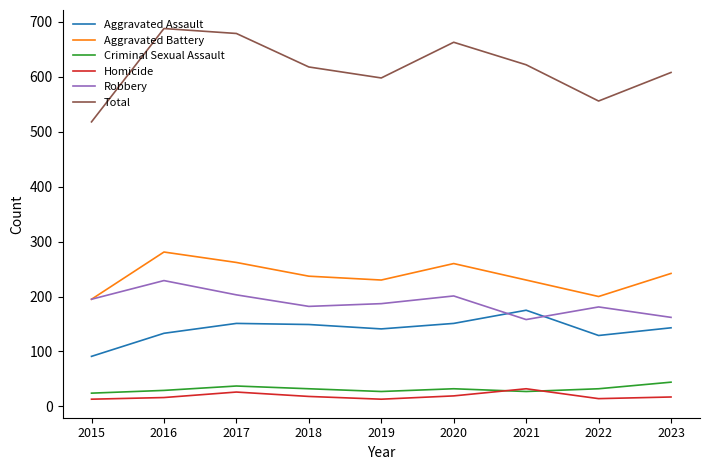

The value of Total at 2019 is 990. True or false?

False